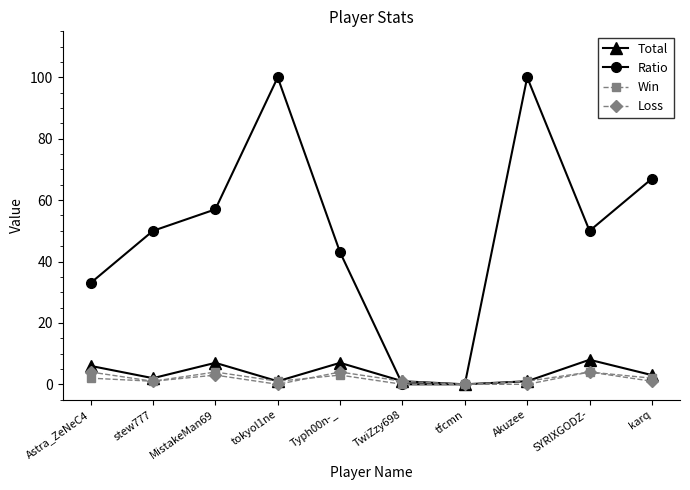

What is the spread (max minus min) of values at tokyol1ne?

100